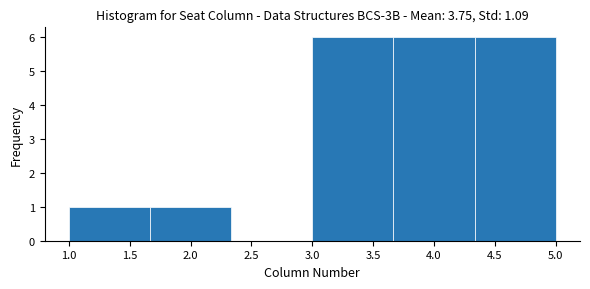

What is the height of the bar covering 3.00 to 3.65 on the x-axis? Neither the bar edges nor the heights are printed on the chart, so give them approximately, as read against the axes.

6